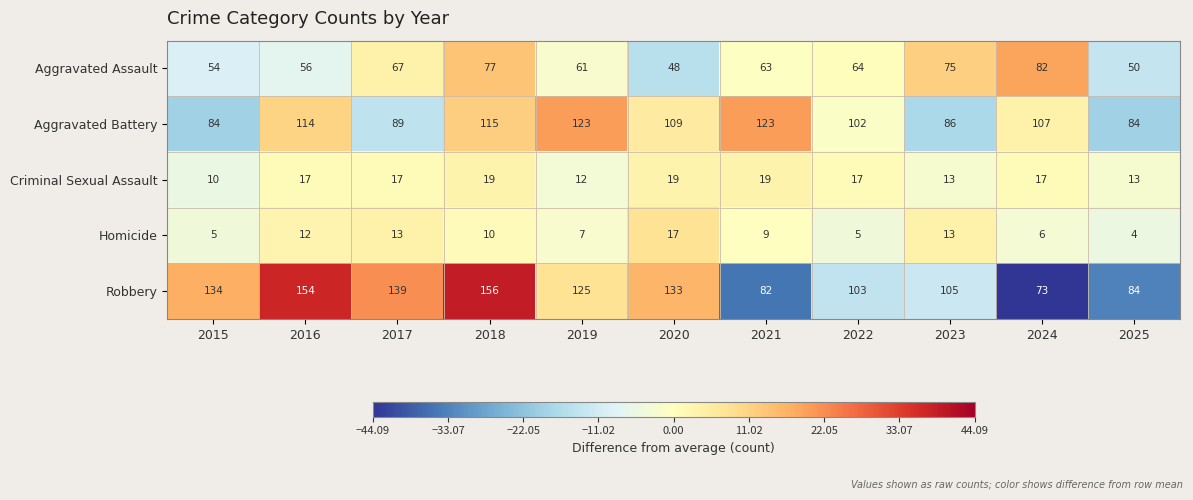

List the series in order of their peak value, highest first.

Robbery, Aggravated Battery, Aggravated Assault, Criminal Sexual Assault, Homicide